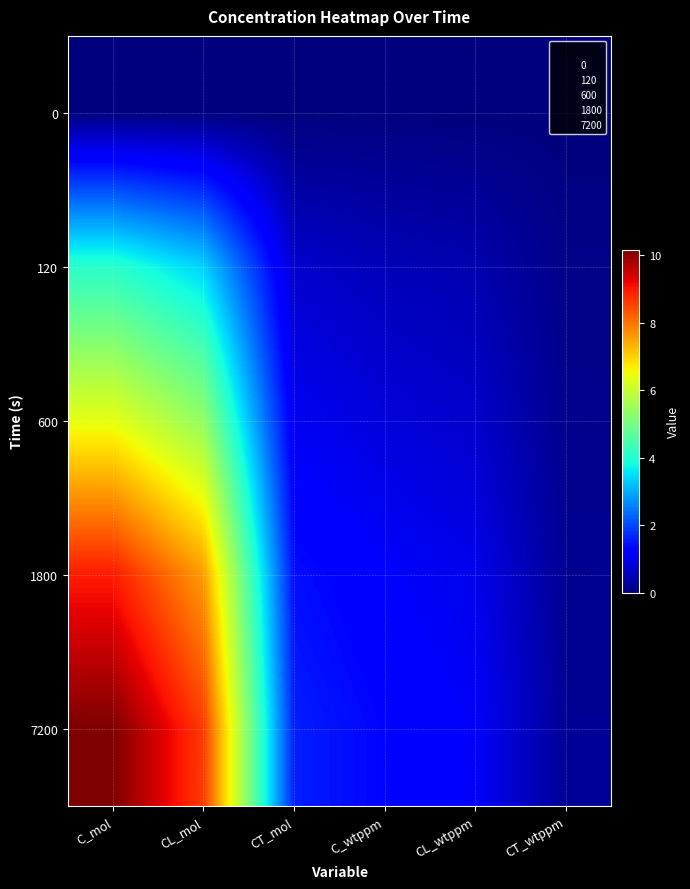

Reading right to left, transcribe all the data shown in this chart.

0: CT_wtppm=0.0	CL_wtppm=0.0	C_wtppm=0.0	CT_mol=0.0	CL_mol=0.0	C_mol=0.0
120: CT_wtppm=0.1	CL_wtppm=0.4	C_wtppm=0.5	CT_mol=0.7	CL_mol=3.4	C_mol=4.1
600: CT_wtppm=0.1	CL_wtppm=0.7	C_wtppm=0.8	CT_mol=1.0	CL_mol=5.4	C_mol=6.4
1800: CT_wtppm=0.2	CL_wtppm=1.0	C_wtppm=1.1	CT_mol=1.4	CL_mol=7.5	C_mol=8.9
7200: CT_wtppm=0.2	CL_wtppm=1.1	C_wtppm=1.3	CT_mol=1.6	CL_mol=8.6	C_mol=10.2